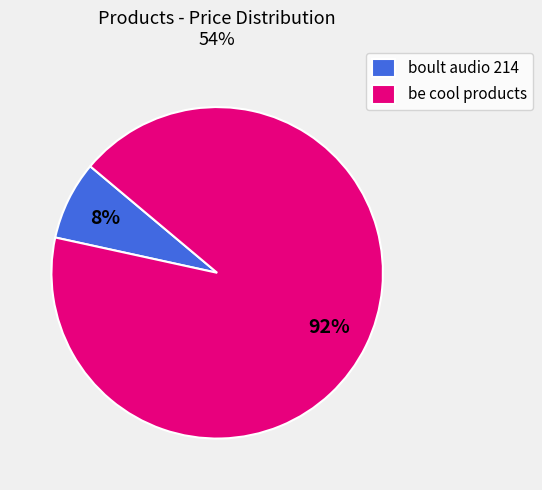

To the nearest percent, what portion does be cool products represent?

92%